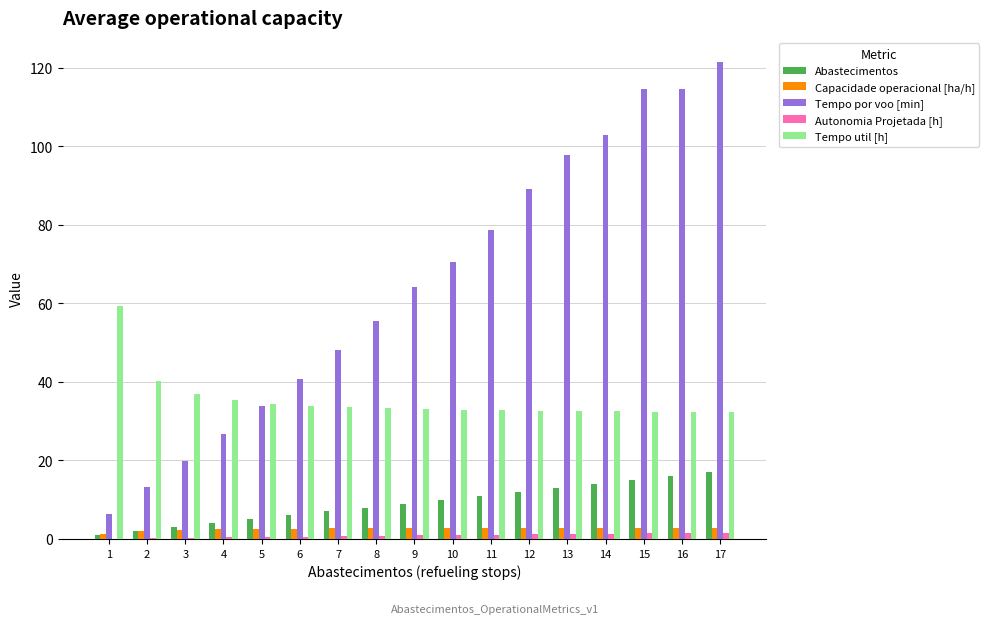

Read the Abastecimentos value at 2.

2.0